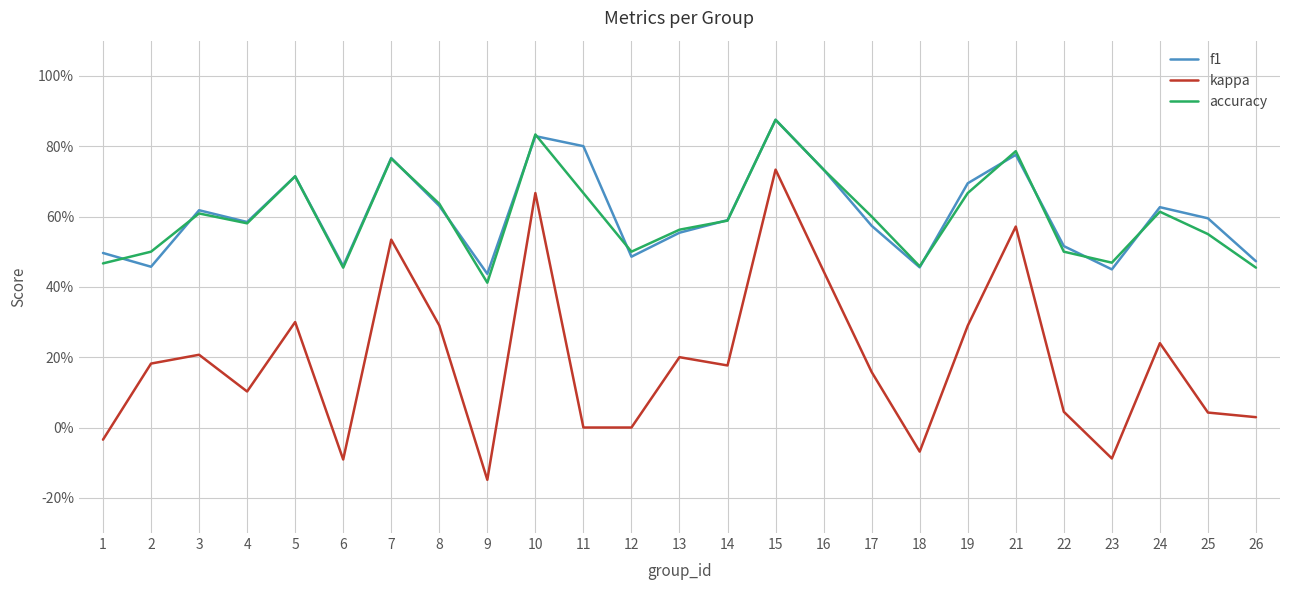

The value of kappa at 9 is -0.1. True or false?

False